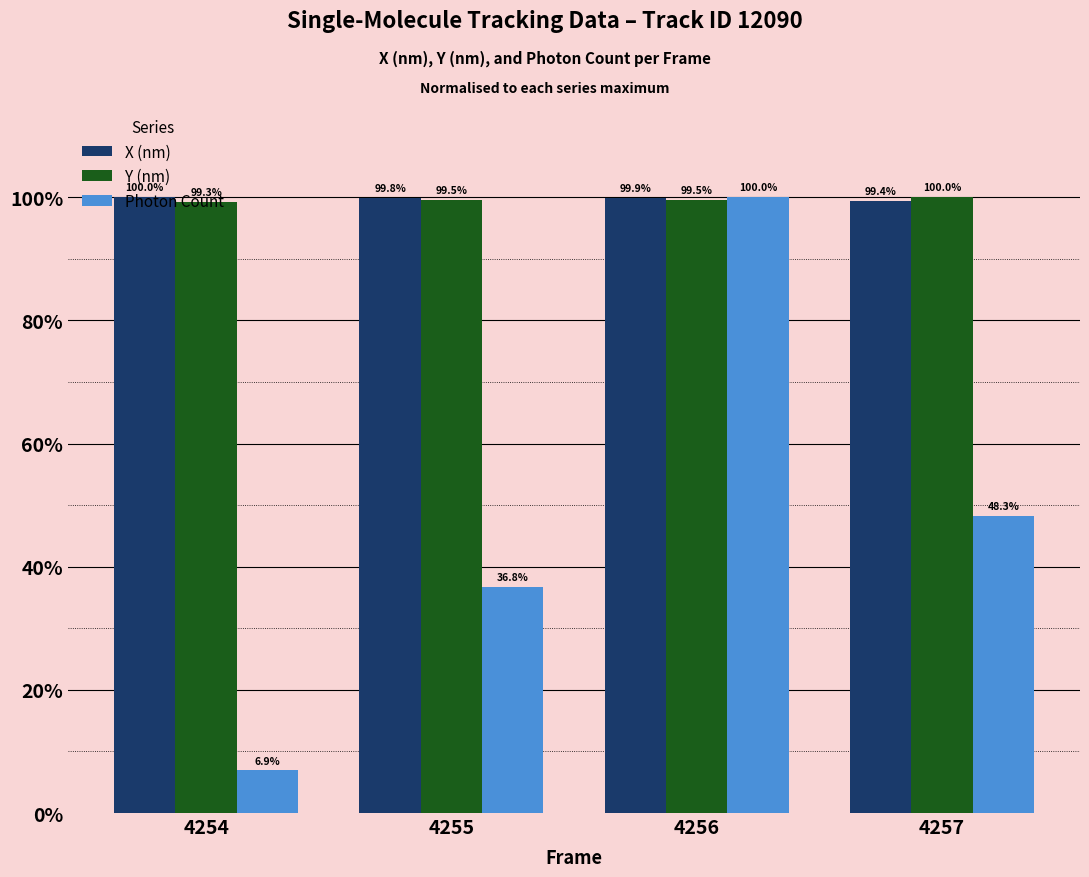

Rank the categories by Photon Count value from lowest to highest.

4254, 4255, 4257, 4256